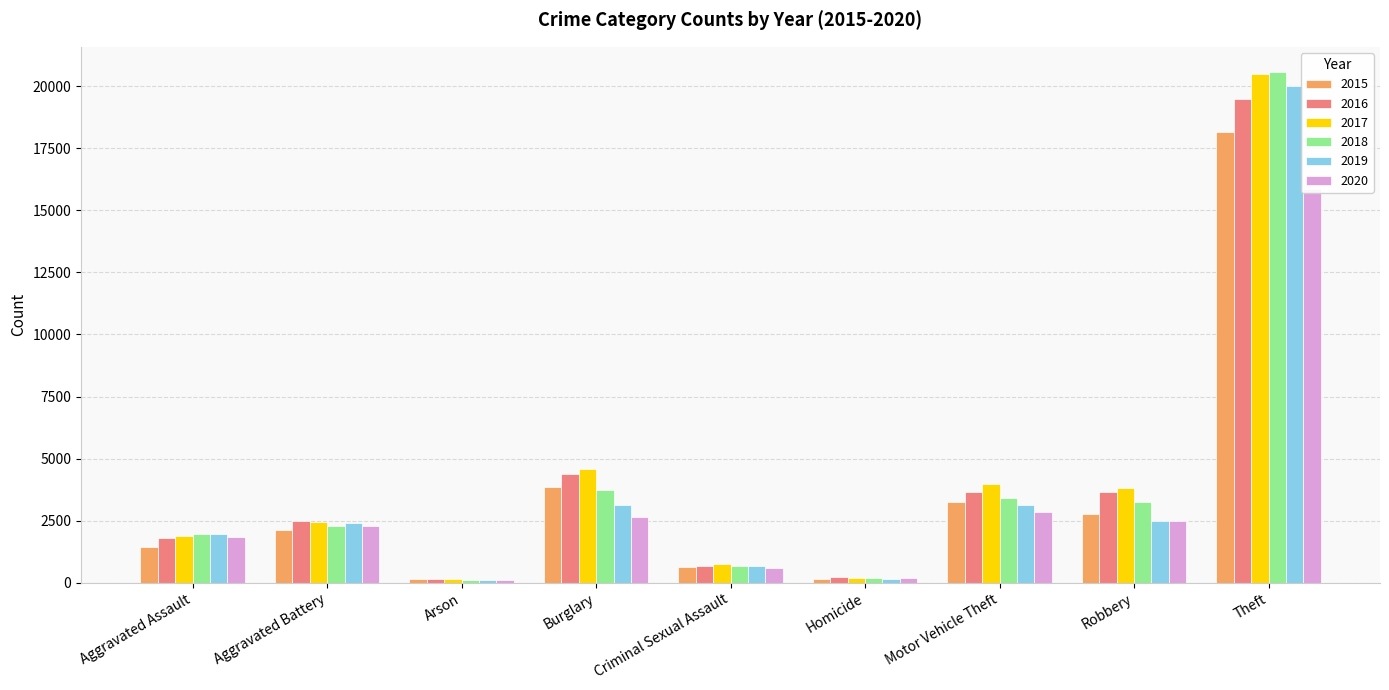

How many categories are shown in the chart?

9